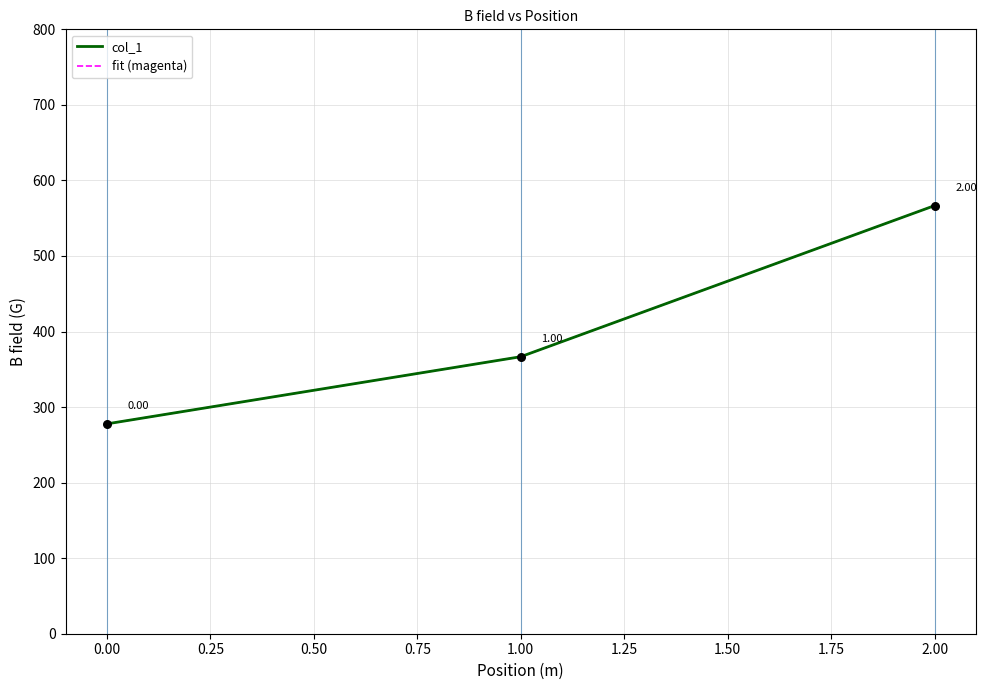

At how many categories does at least one series exceed 399?

1